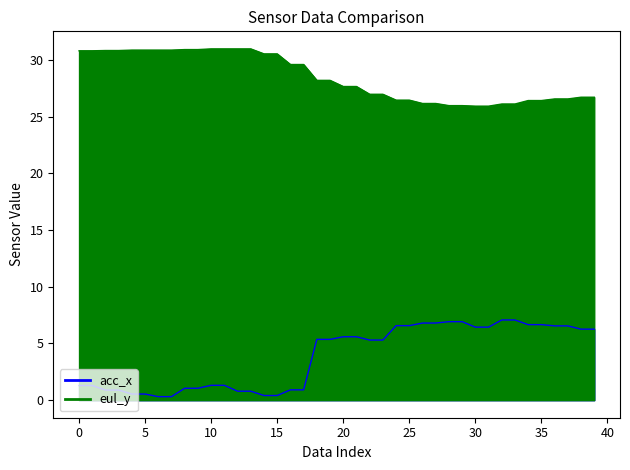

Which category has the highest value across all series?

10